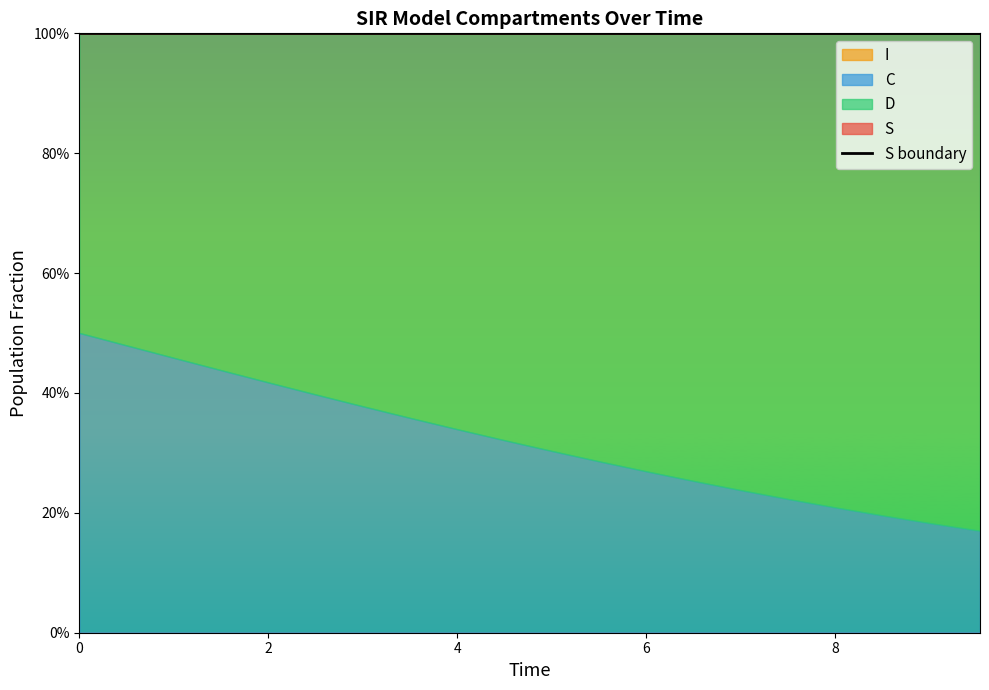

The chart shows a value of 1.5 at 0. True or false?

False